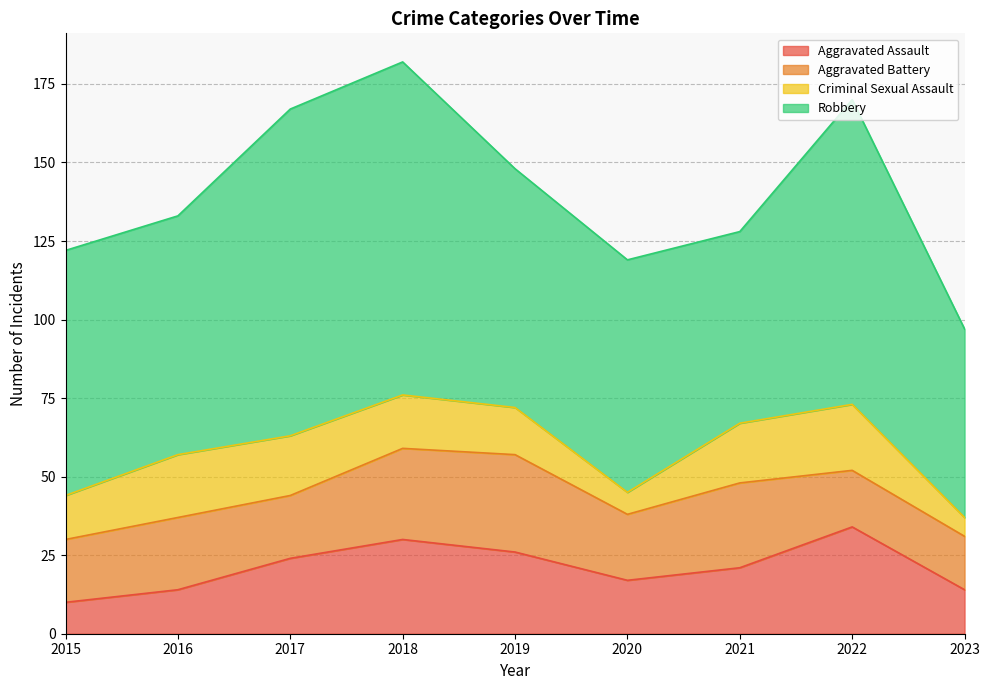

True or false: Aggravated Assault has a value of 14 at 2018.

False